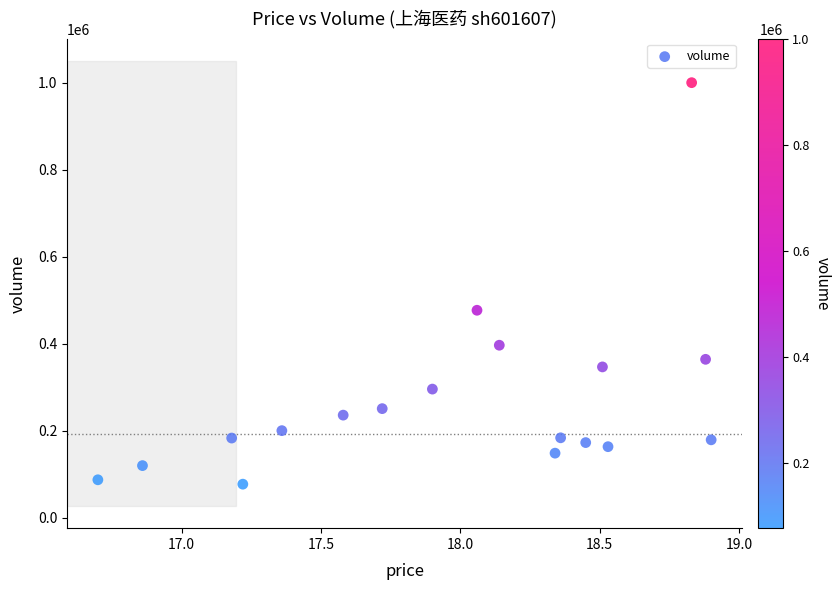

What Y value in the scatter plot is closest to 538827?

477100